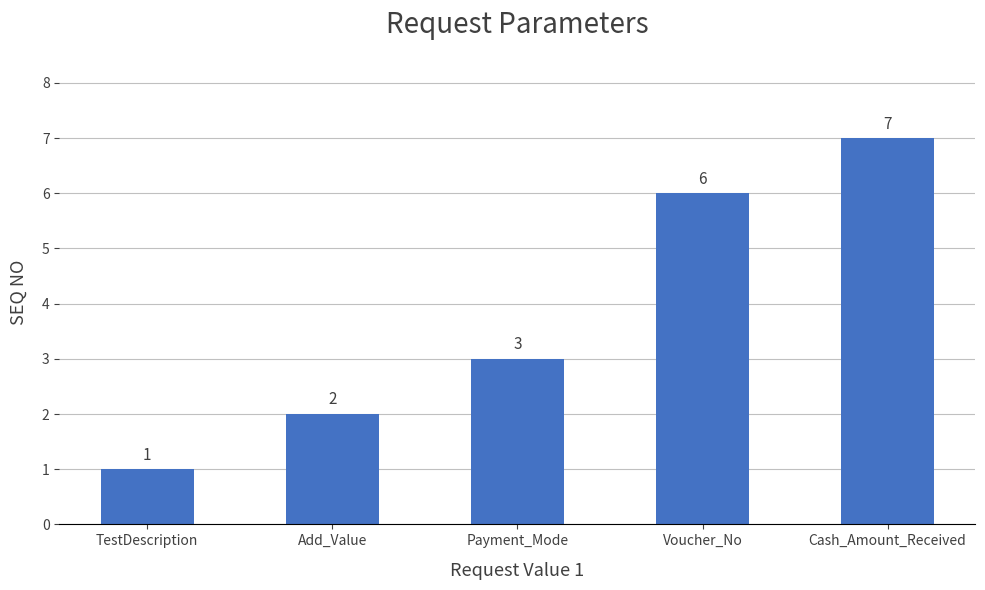

Are the bars grouped side by side (vs. stacked)?

No